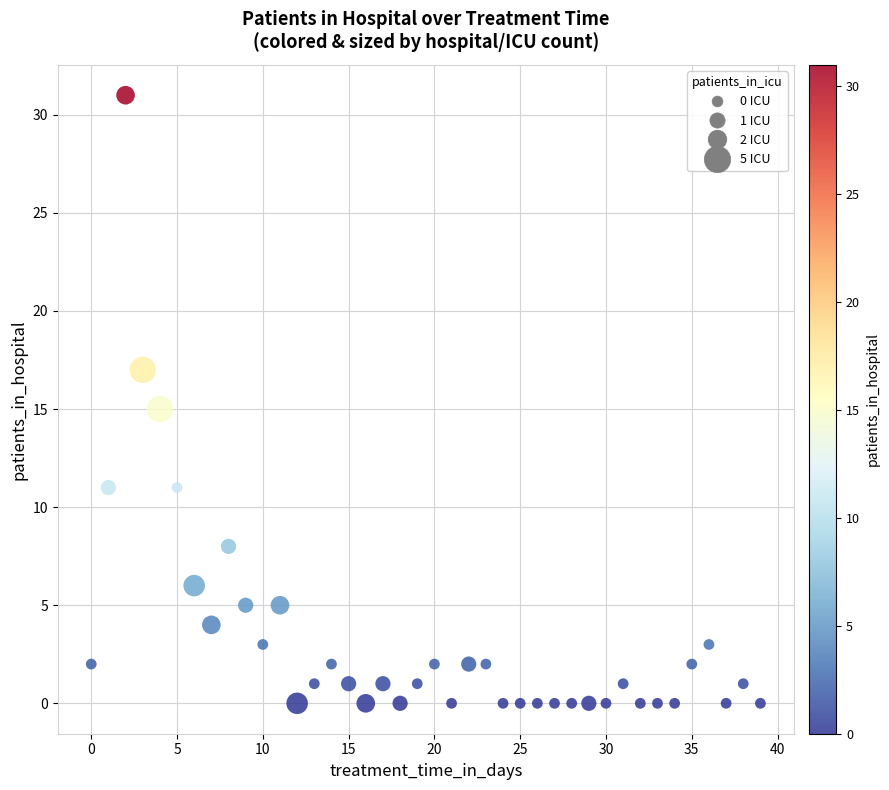

What is the range of Y values (max minus min)?

31